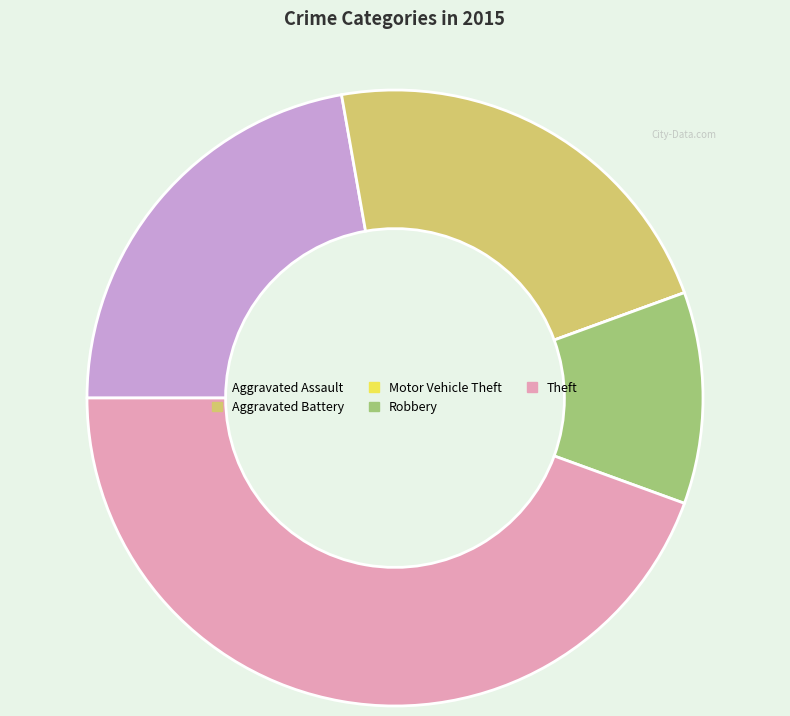

The Aggravated Battery slice represents 12% of the pie. True or false?

False